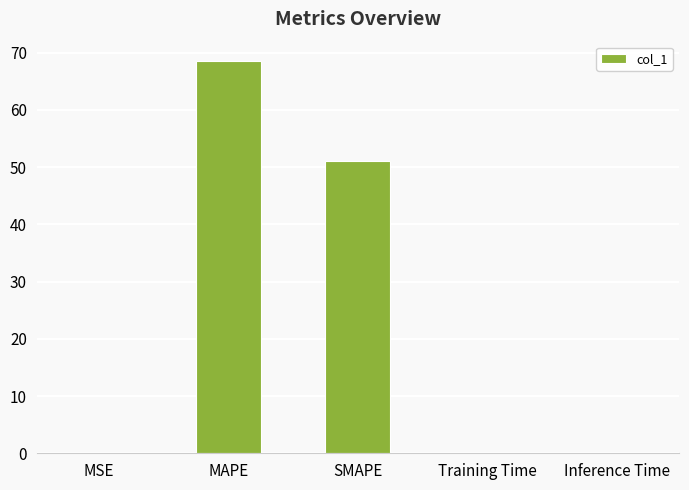

At which label is the value closest to 34?

SMAPE